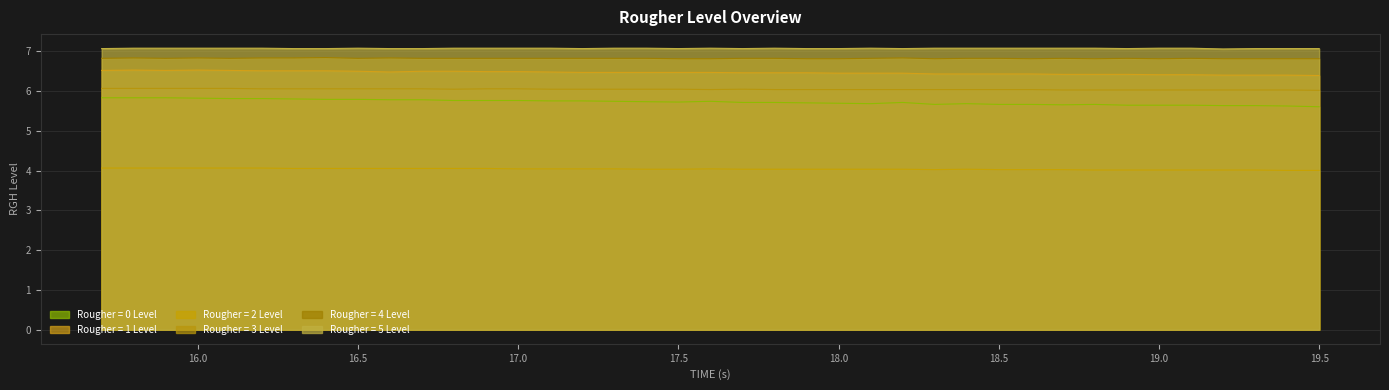

True or false: Rougher = 0 Level and Rougher = 4 Level cross at least once.

False